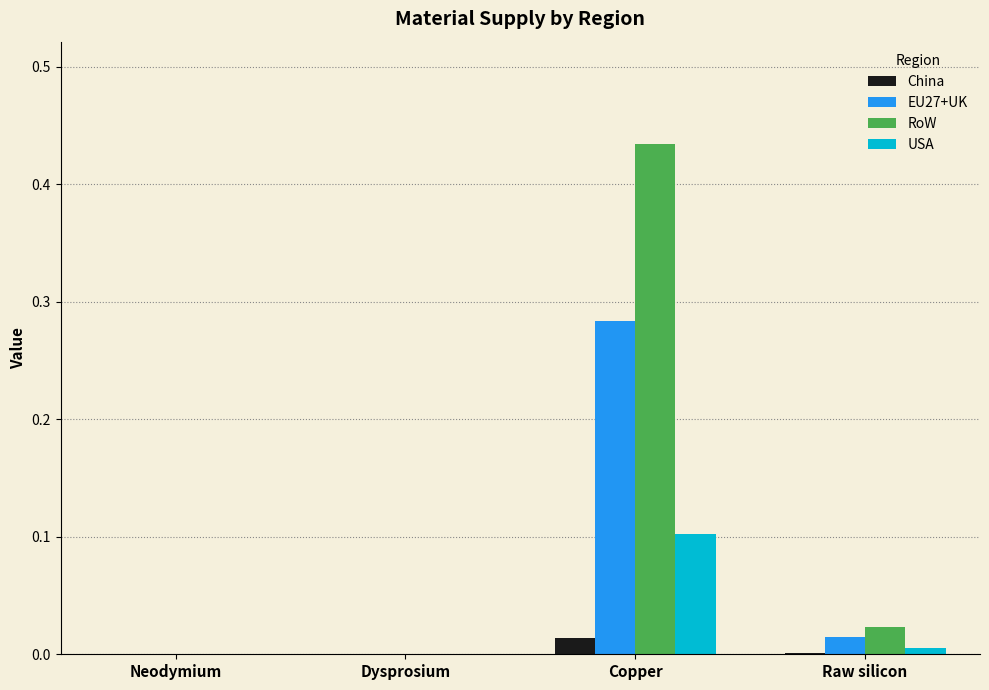

Is it true that EU27+UK equals 0.0 at Dysprosium?

True